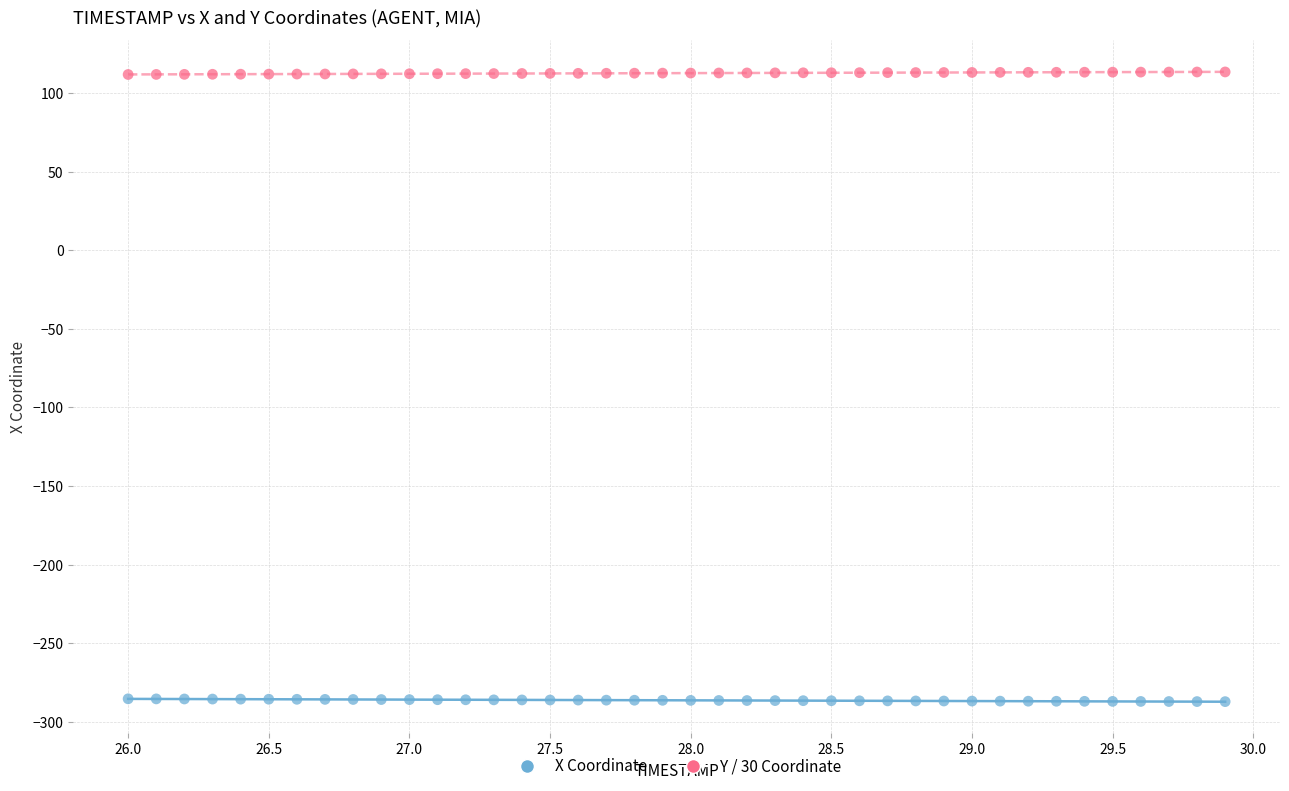

Across all data points, what is the range of Y values (max minus min)?

400.8